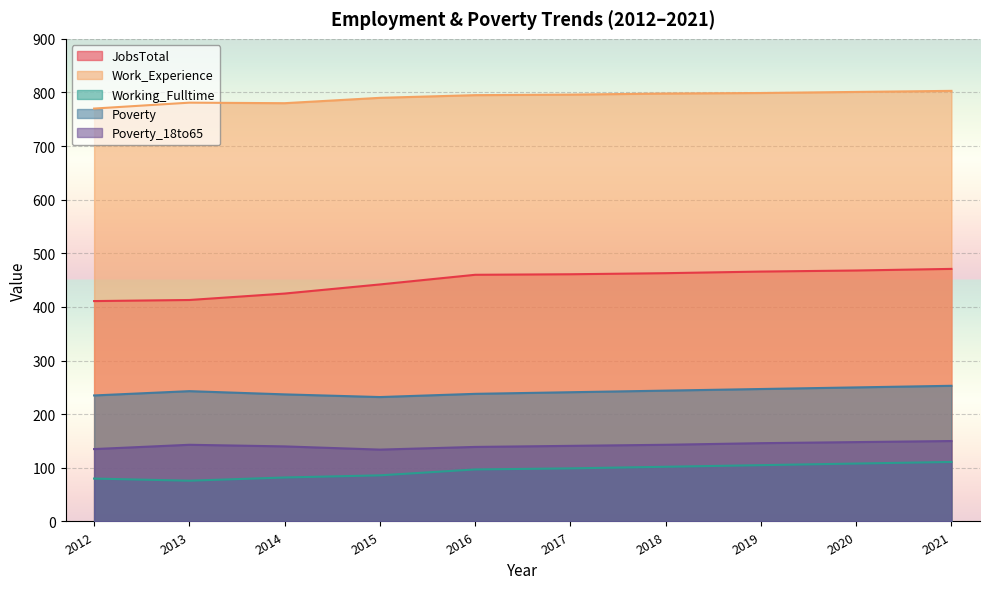

What is the maximum value for Poverty?

253